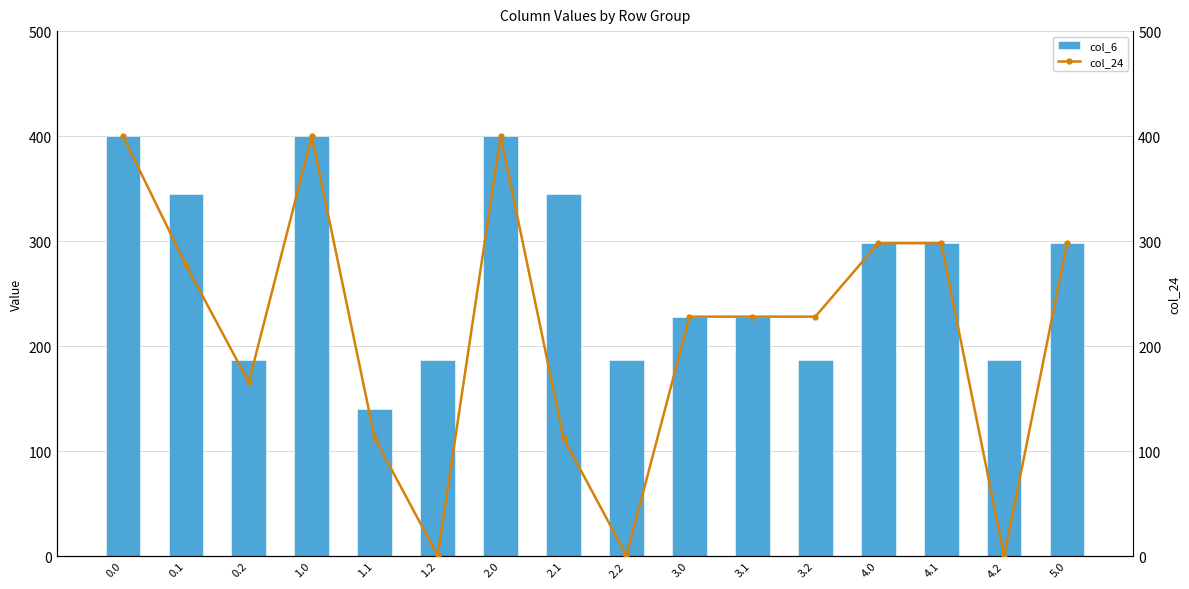

Reading left to right, what are all the values shown in this chart?

col_6: 0.0=400.0	0.1=345.2	0.2=187.1	1.0=400.0	1.1=139.9	1.2=187.1	2.0=400.0	2.1=345.2	2.2=187.1	3.0=228.0	3.1=228.0	3.2=187.1	4.0=298.0	4.1=298.0	4.2=187.1	5.0=298.0
col_24: 0.0=400.0	0.1=277.4	0.2=165.5	1.0=400.0	1.1=112.4	1.2=0.5	2.0=400.0	2.1=112.4	2.2=0.5	3.0=228.0	3.1=228.0	3.2=228.0	4.0=298.0	4.1=298.0	4.2=0.0	5.0=298.0